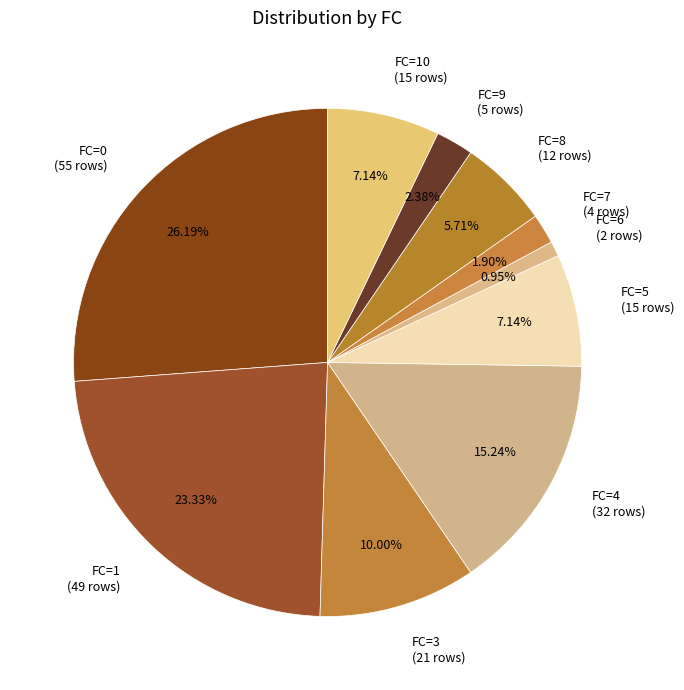

Do FC=9 and FC=7 together represent more than half of the pie?

No